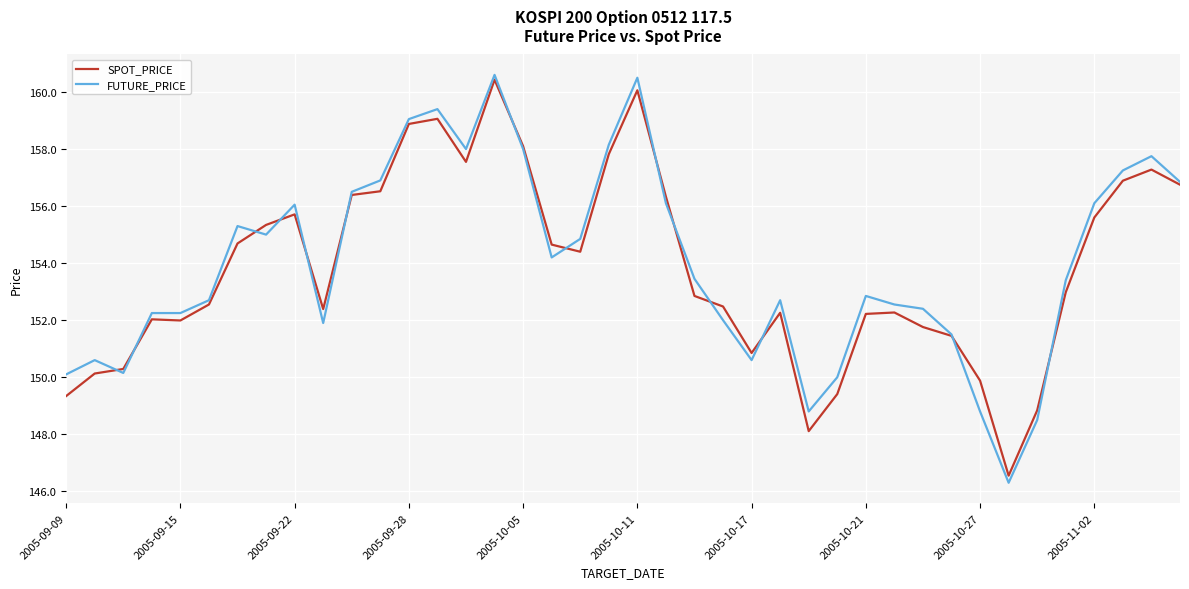

What are all the series names shown in the legend?

SPOT_PRICE, FUTURE_PRICE